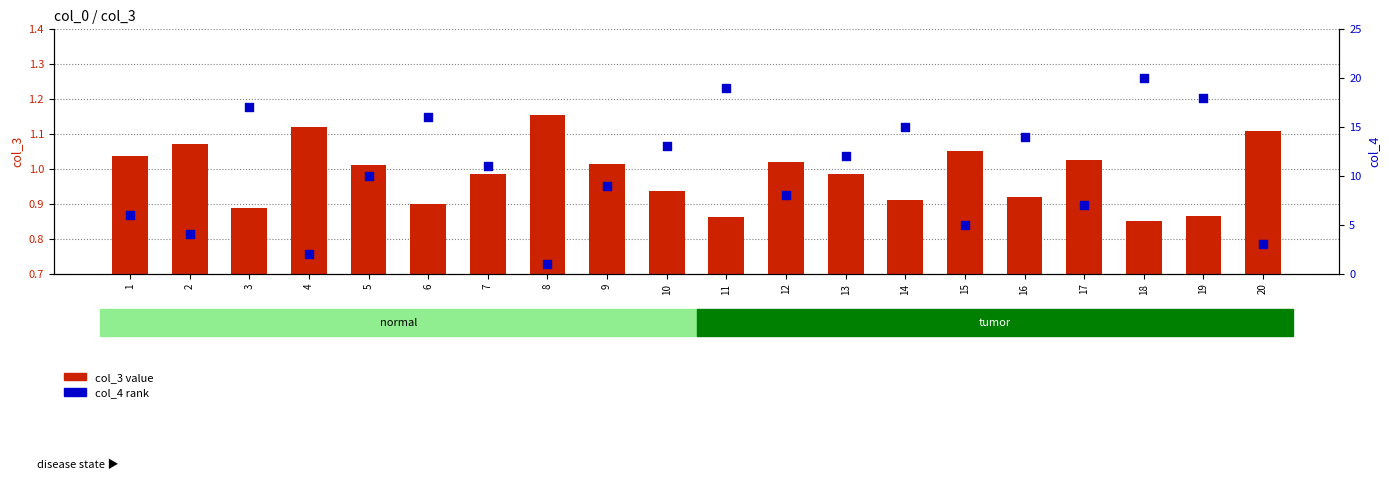

Is the value of col_3 (value) at 2 greater than the value of col_4 (rank) at 15?

No